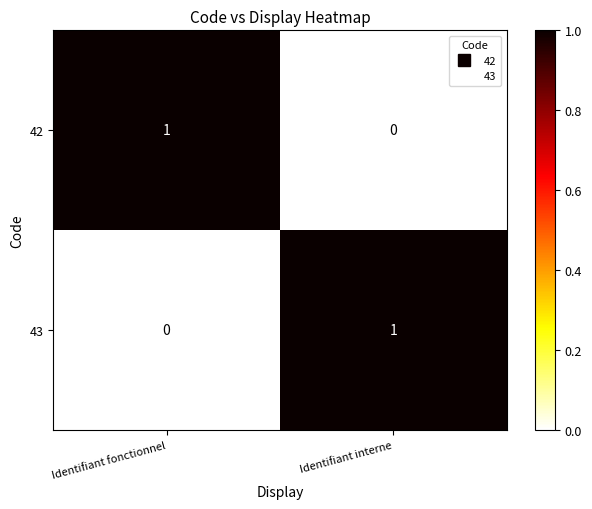

At how many categories does at least one series exceed 0?

2